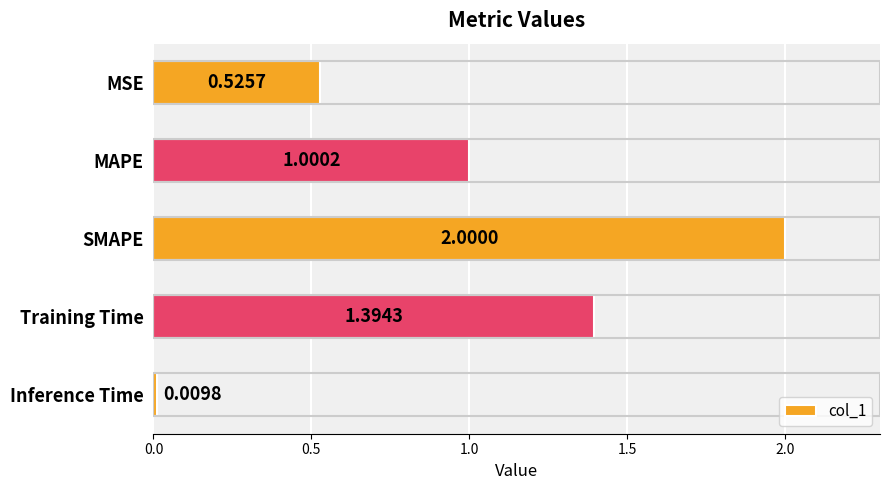

Rank the categories by value from lowest to highest.

Inference Time, MSE, MAPE, Training Time, SMAPE